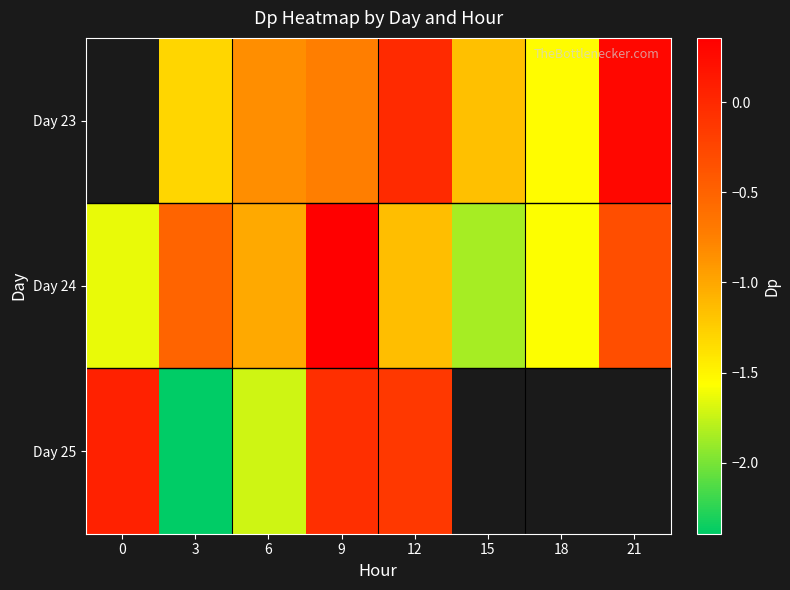

List the labels in order of Day 25 value, smallest first.

3, 6, 12, 9, 0, 15, 18, 21